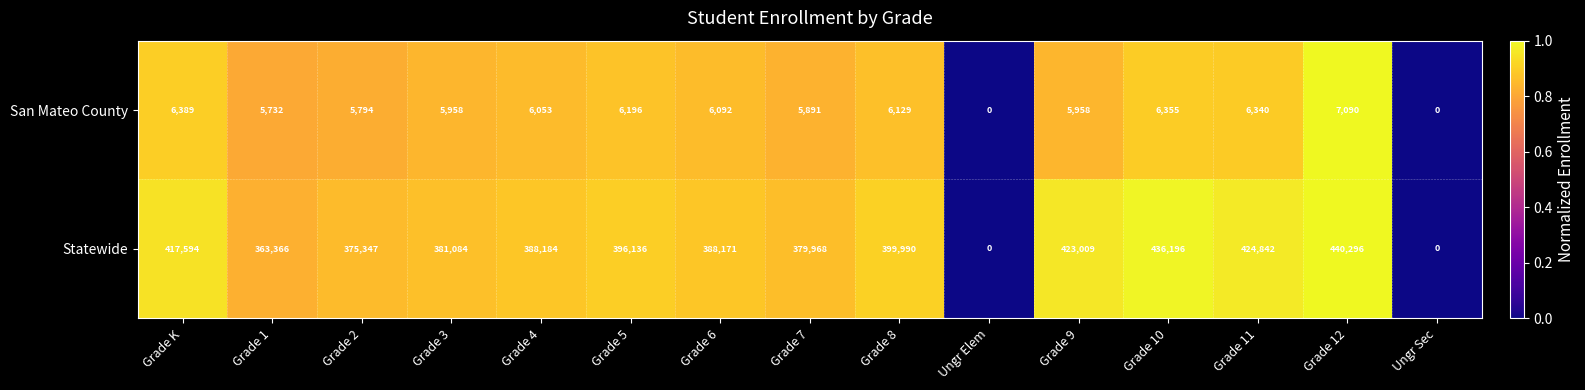

The value of Statewide at Grade 12 is 440296. True or false?

True